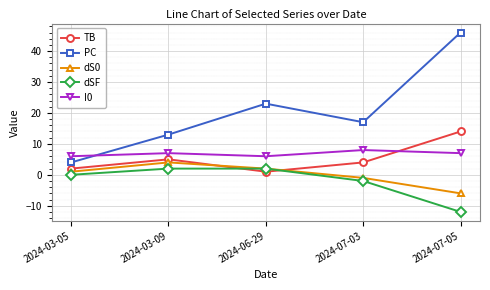

True or false: I0 has more than 2 interior local peaks.

False